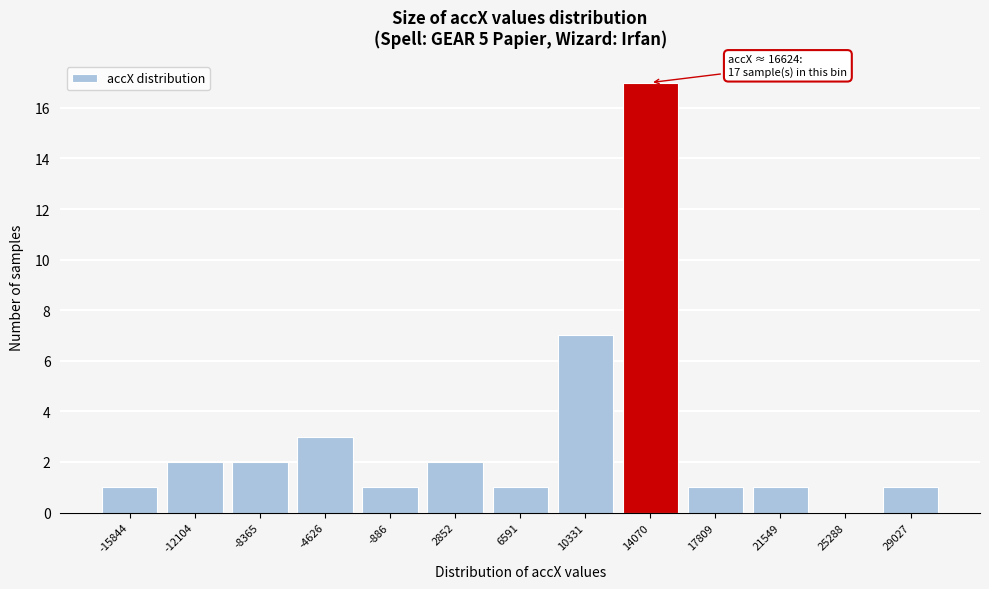

Reading left to right, extract all data points from this chart.

-15844=1	-12104=2	-8365=2	-4626=3	-886=1	2852=2	6591=1	10331=7	14070=17	17809=1	21549=1	25288=0	29027=1